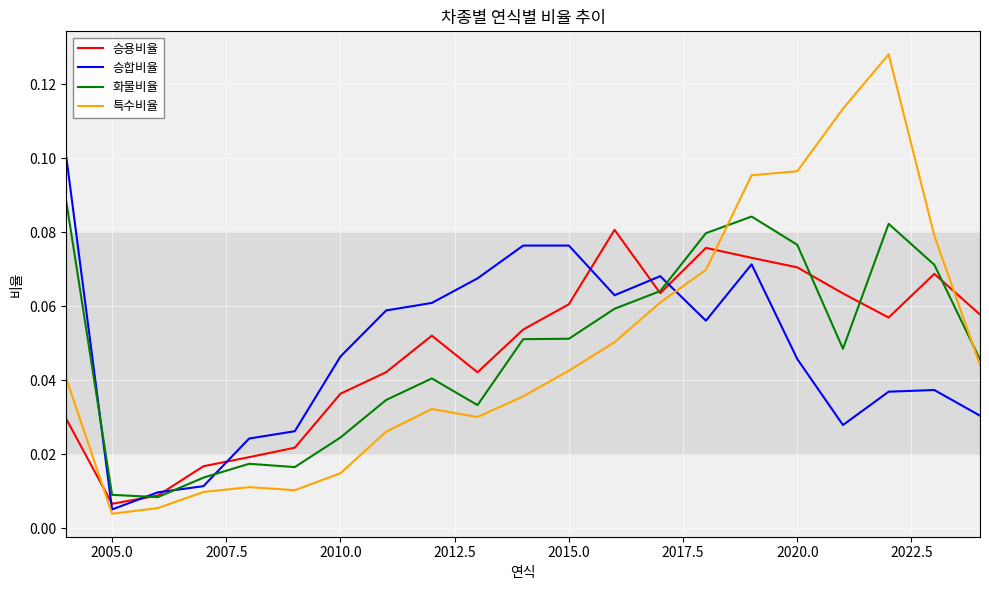

How many distinct data groups are displayed?

4